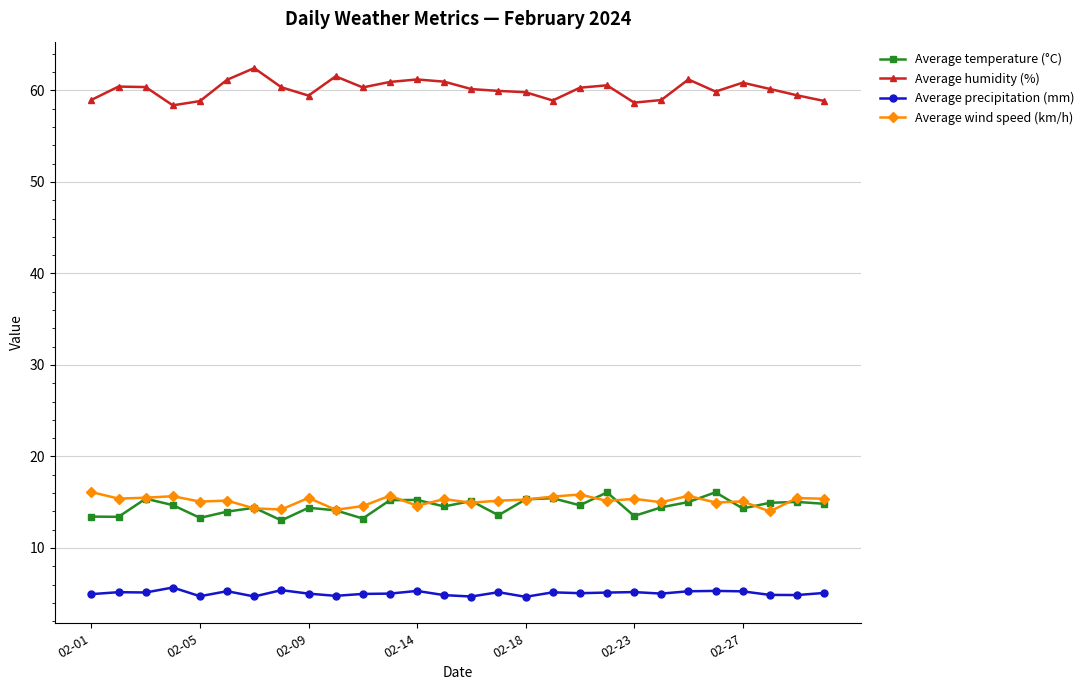

What are all the series names shown in the legend?

Average temperature (°C), Average humidity (%), Average precipitation (mm), Average wind speed (km/h)